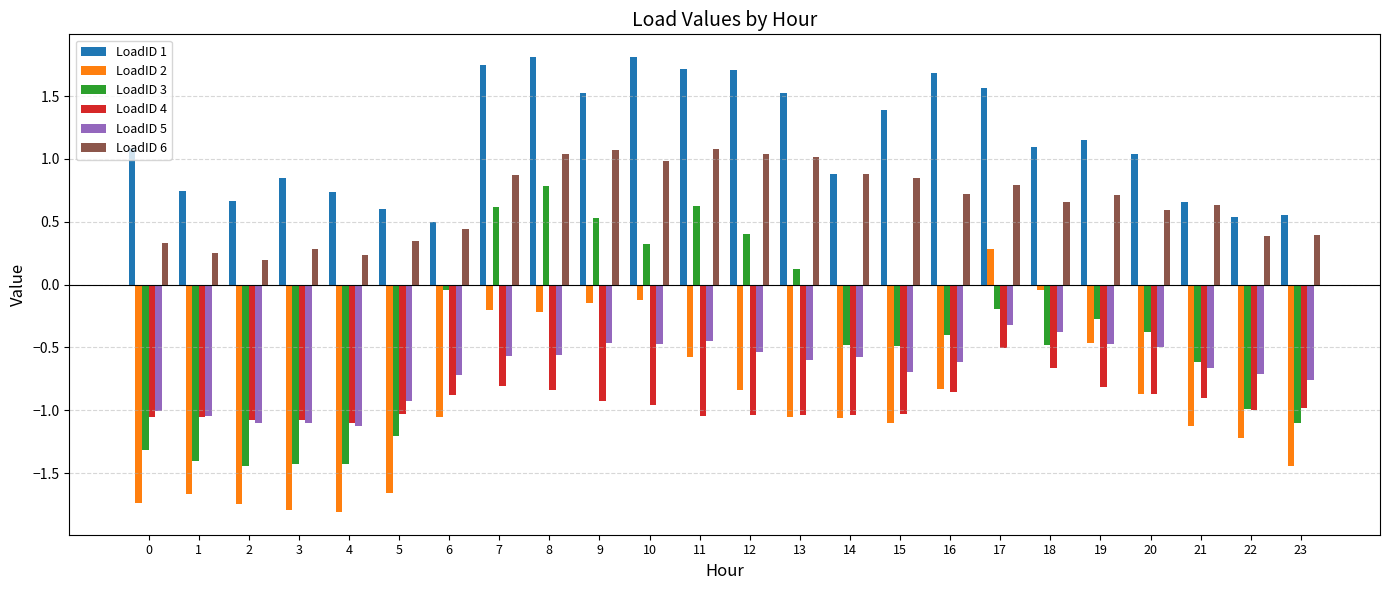

What is the minimum value shown in the chart?

-1.8